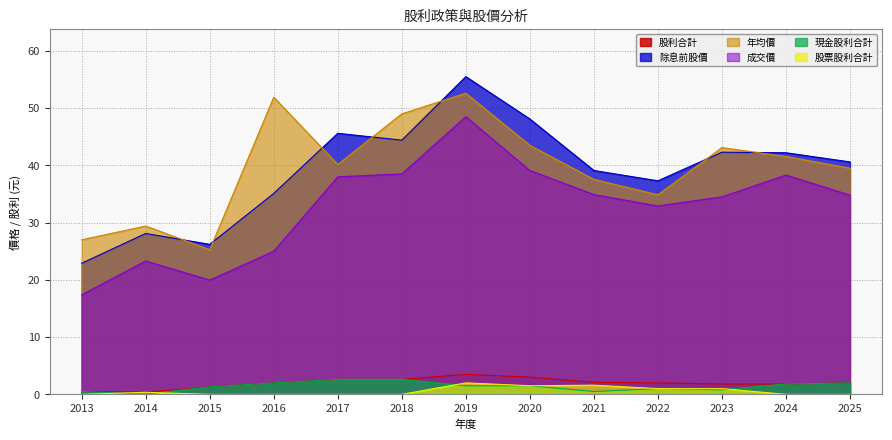

At which category does 除息前股價 reach its first local peak?

2014